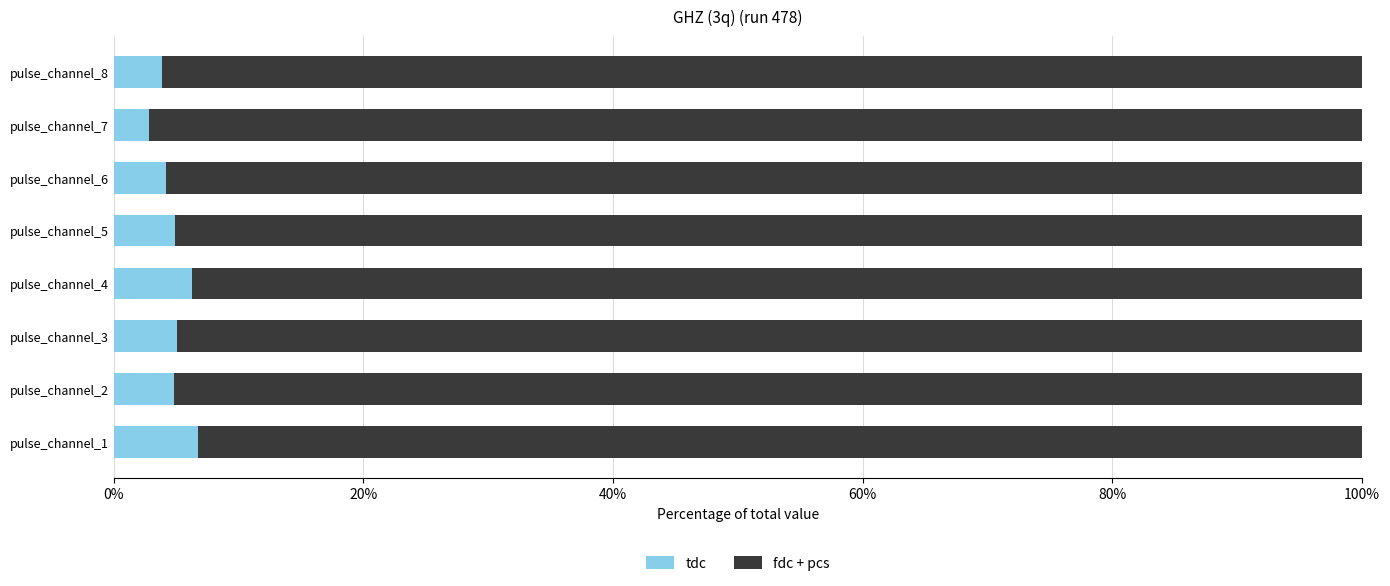

The value of tdc at pulse_channel_4 is 3.2. True or false?

False